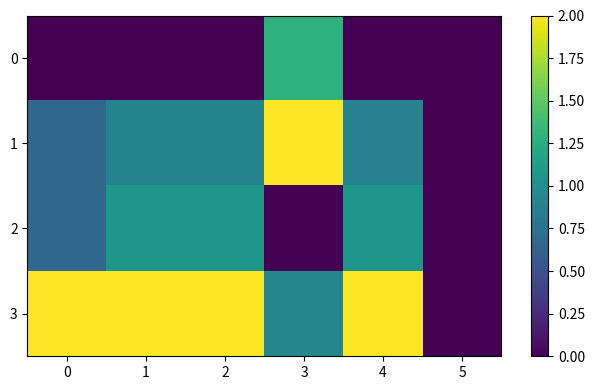

What is the difference between the highest and lowest values at 0?

2.0